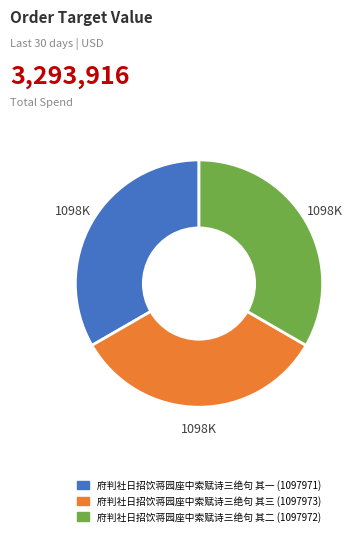

The 府判社日招饮蒋园座中索赋诗三绝句 其一 slice represents 19% of the pie. True or false?

False